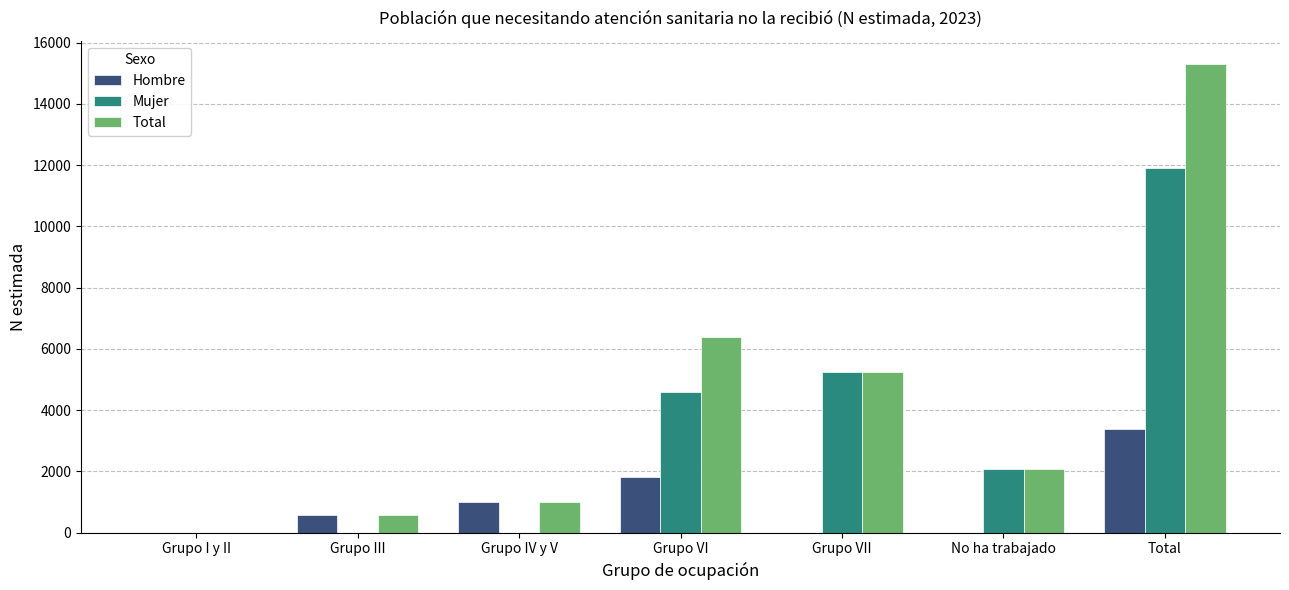

What are all the series names shown in the legend?

Hombre, Mujer, Total